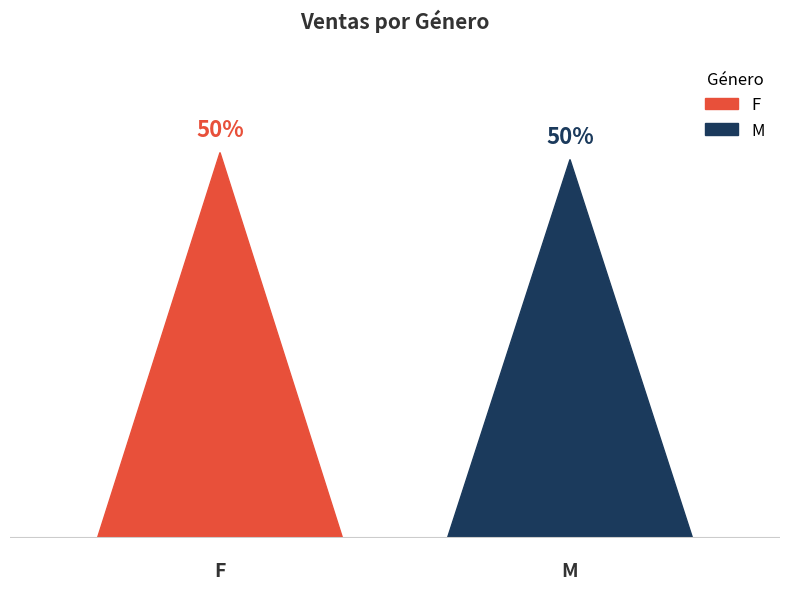

Reading left to right, what are all the values shown in this chart?

14813618.7	14545058.5